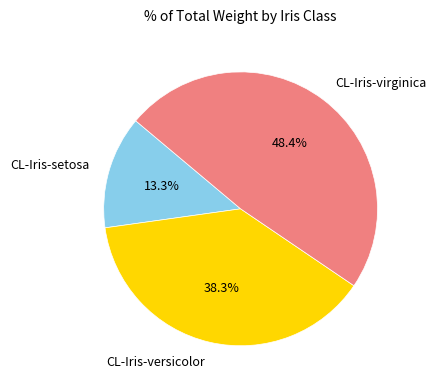

How many segments does this pie chart have?

3